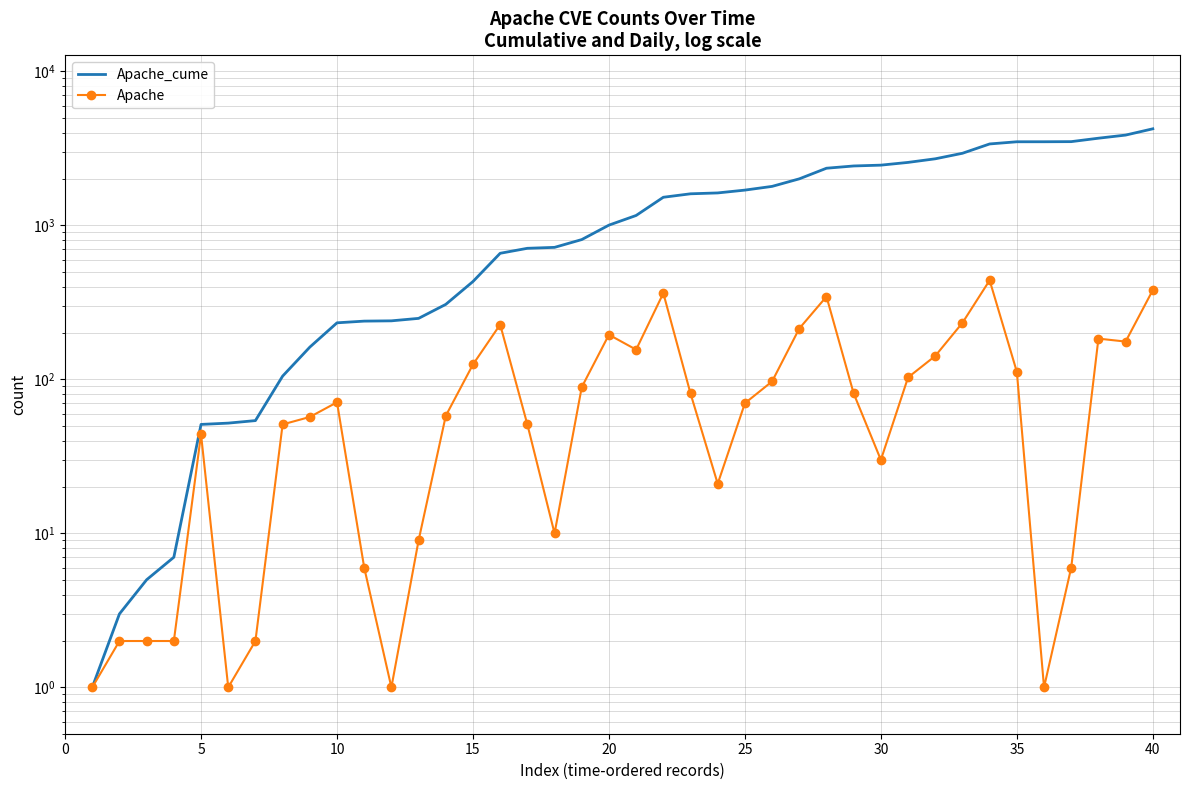

What is the average value of the Apache series?

106